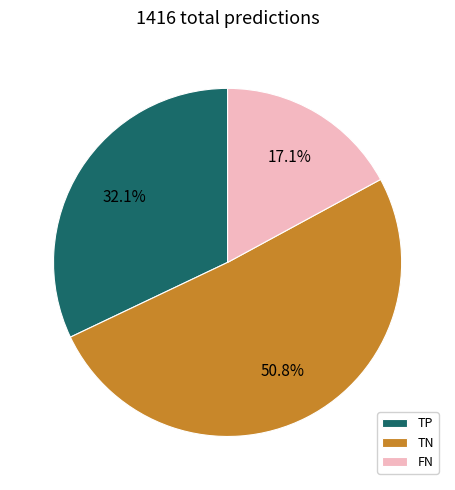

To the nearest percent, what portion does TP represent?

32%